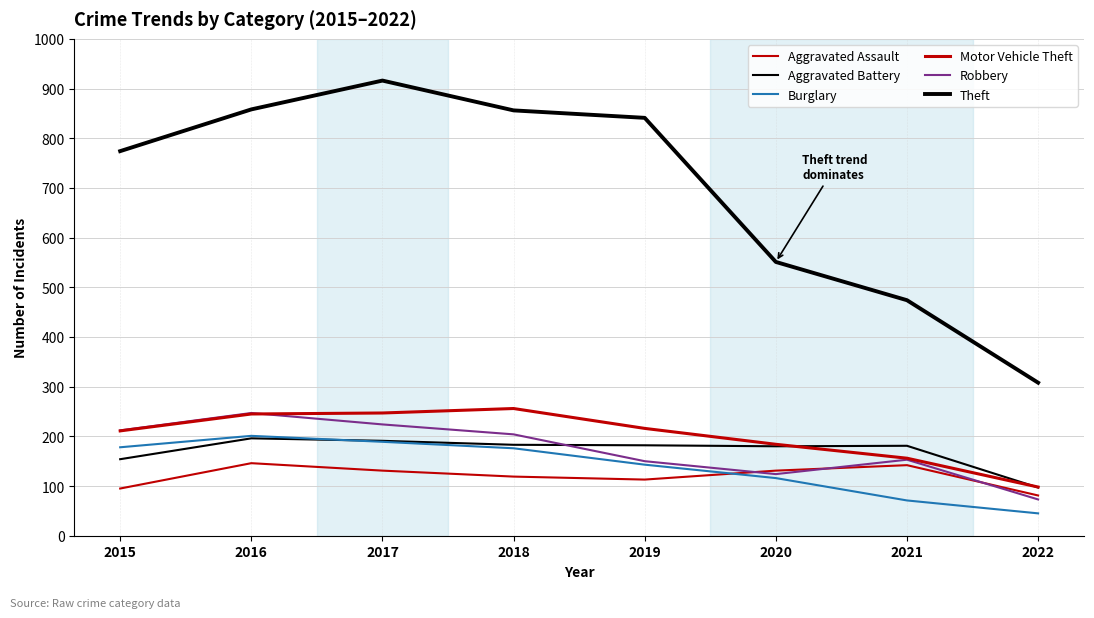

What is the difference between the maximum and minimum values in the Aggravated Assault series?

65